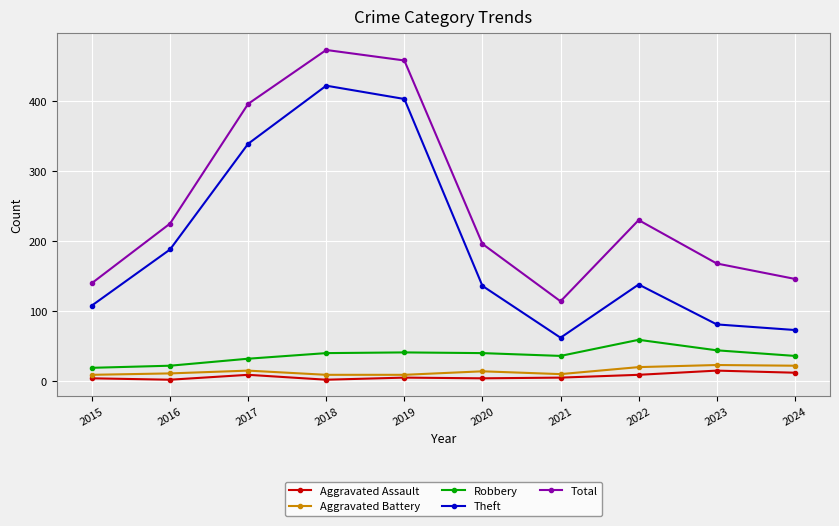

Is the value of Aggravated Assault at 2020 greater than the value of Total at 2017?

No